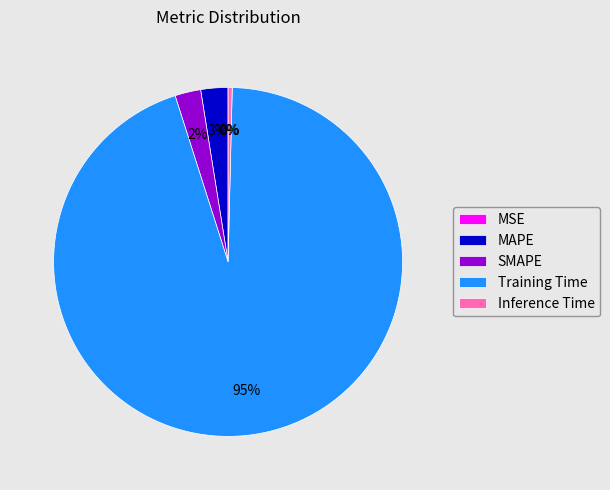

To the nearest percent, what percentage of the pie is SMAPE?

2%